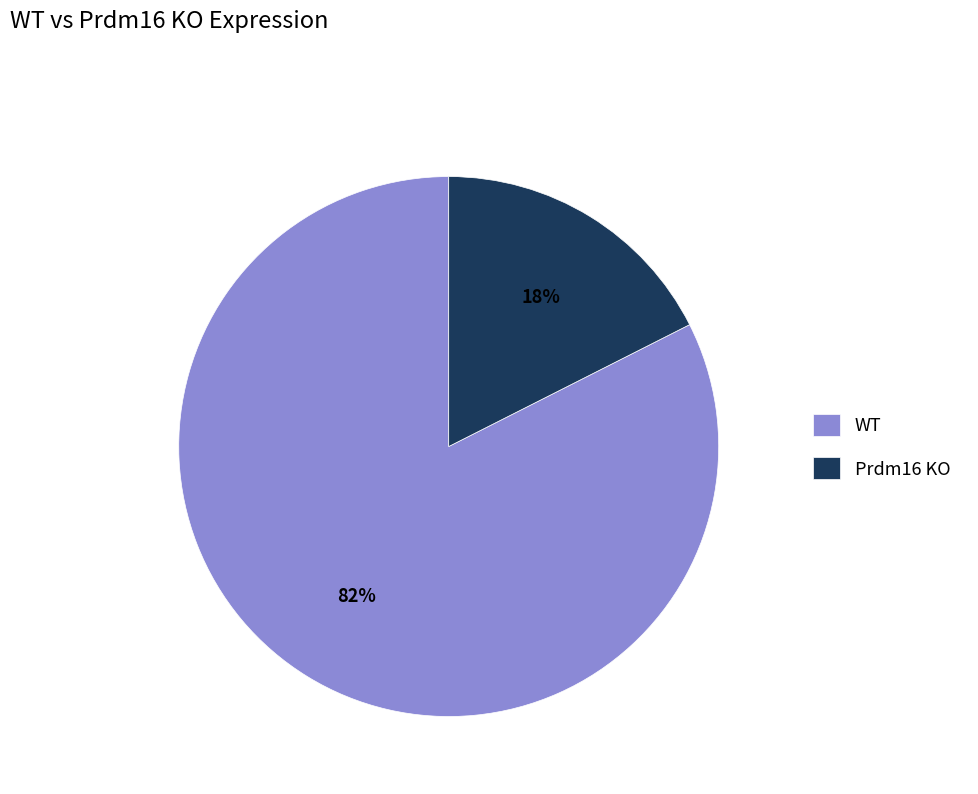

Which category has the biggest portion of the pie?

WT